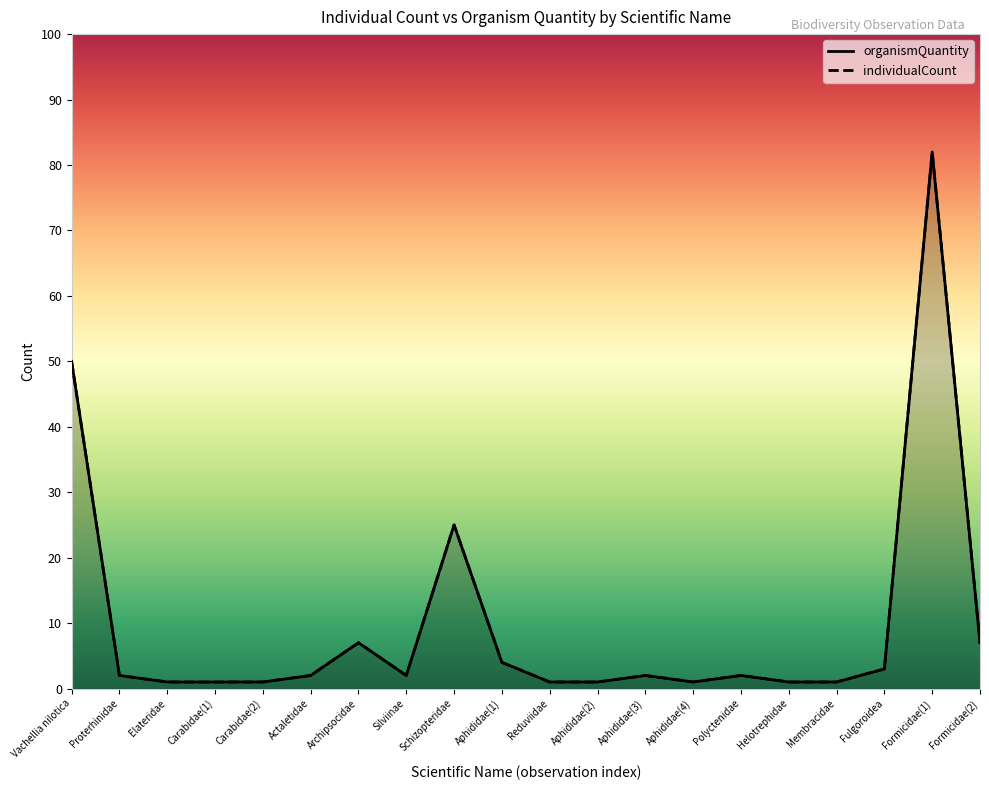

What is the smallest value displayed?

1